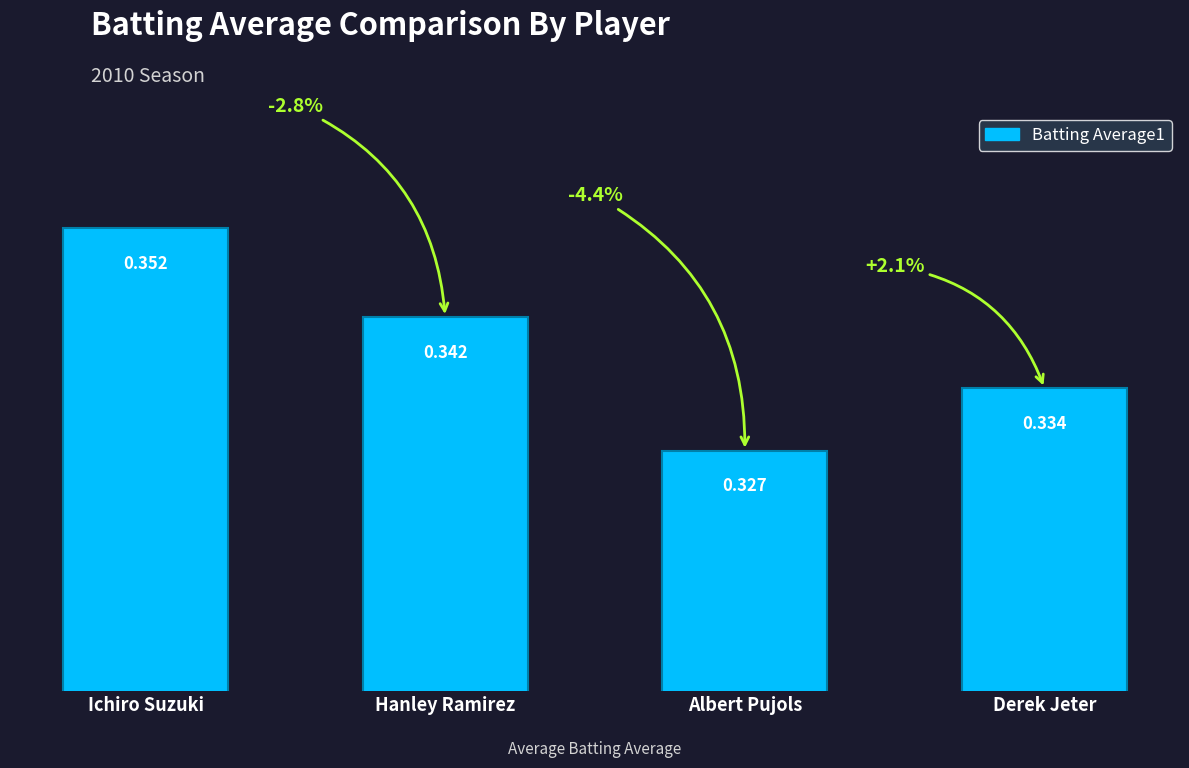

What is the sum of all values?

1.4